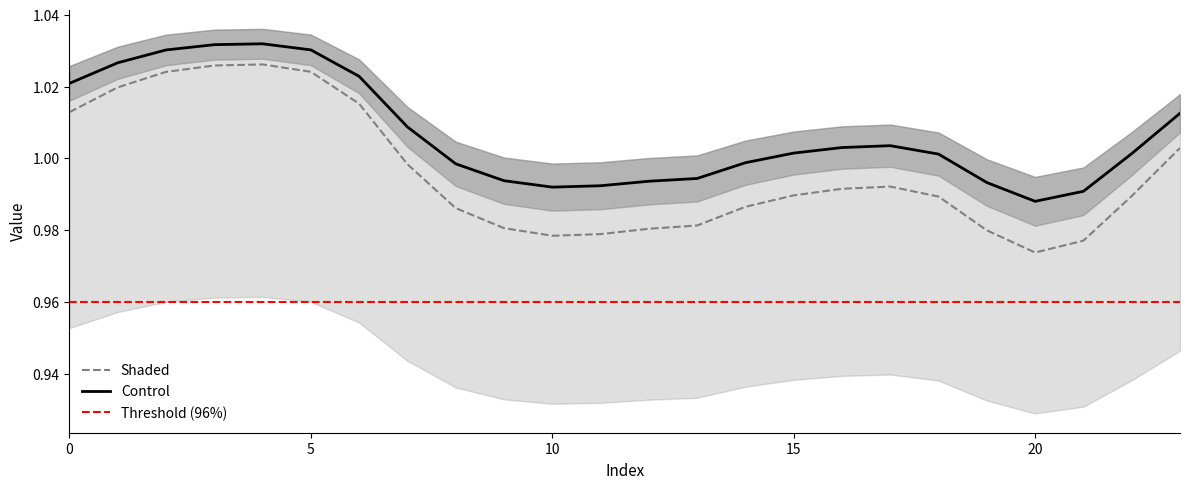

At which category is the sum across all series the highest?

4